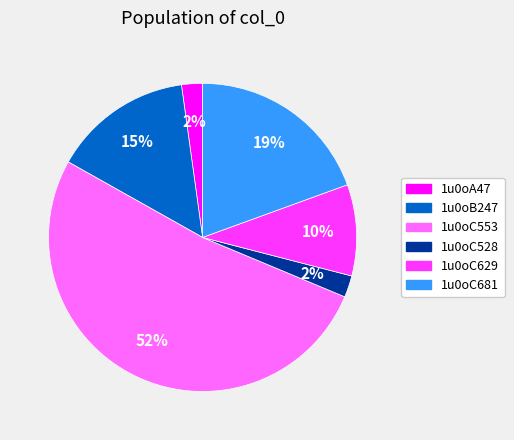

To the nearest percent, what is the average slice percentage?

17%